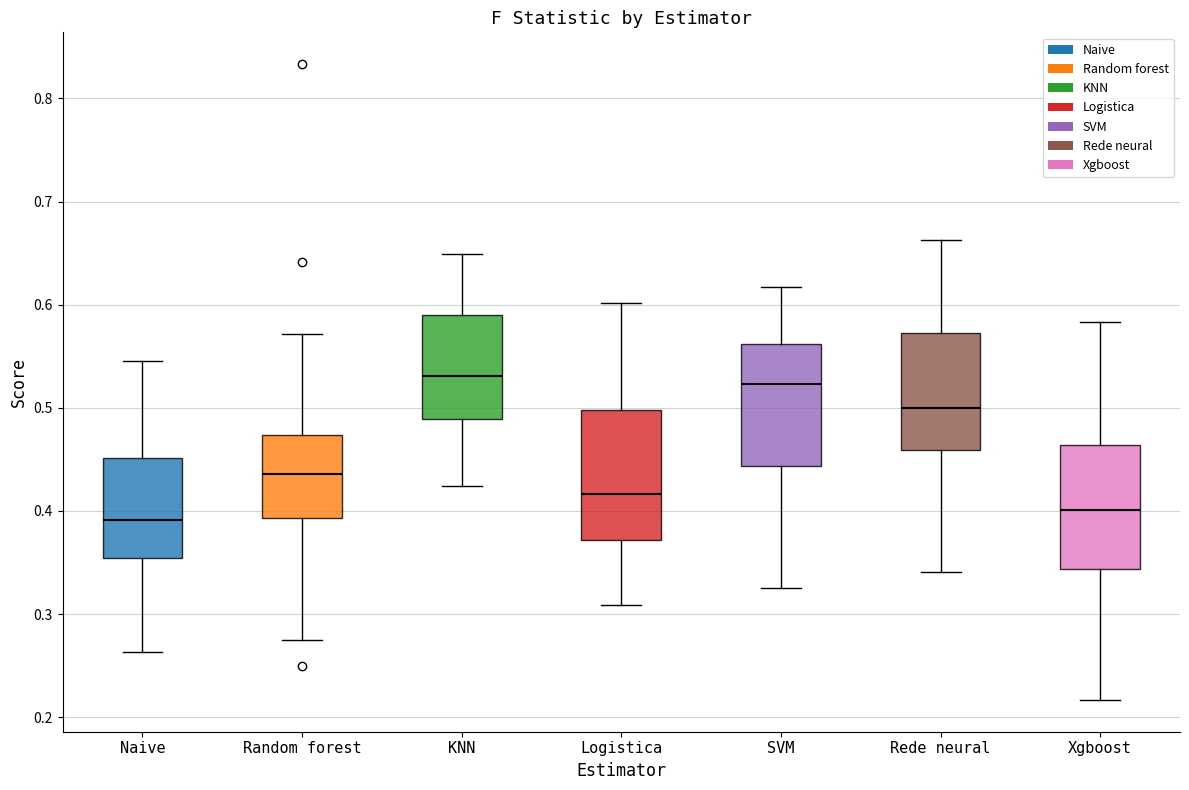

Reading left to right, read every box against the y-axis: the position of its median line, the range the box covers, and the ends of its whiskers. The values are not printed on the chart, so give them approximately, as read against the axis.

Naive: median 0.39, box 0.35 to 0.45, whiskers 0.26 to 0.55
Random forest: median 0.44, box 0.39 to 0.47, whiskers 0.28 to 0.57
KNN: median 0.53, box 0.49 to 0.59, whiskers 0.42 to 0.65
Logistica: median 0.42, box 0.37 to 0.50, whiskers 0.31 to 0.60
SVM: median 0.52, box 0.44 to 0.56, whiskers 0.33 to 0.62
Rede neural: median 0.50, box 0.46 to 0.57, whiskers 0.34 to 0.66
Xgboost: median 0.40, box 0.34 to 0.46, whiskers 0.22 to 0.58